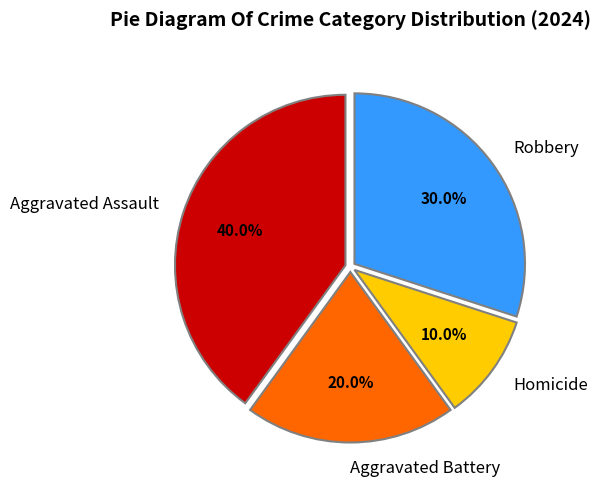

Is it true that Robbery is 30% of the pie?

True